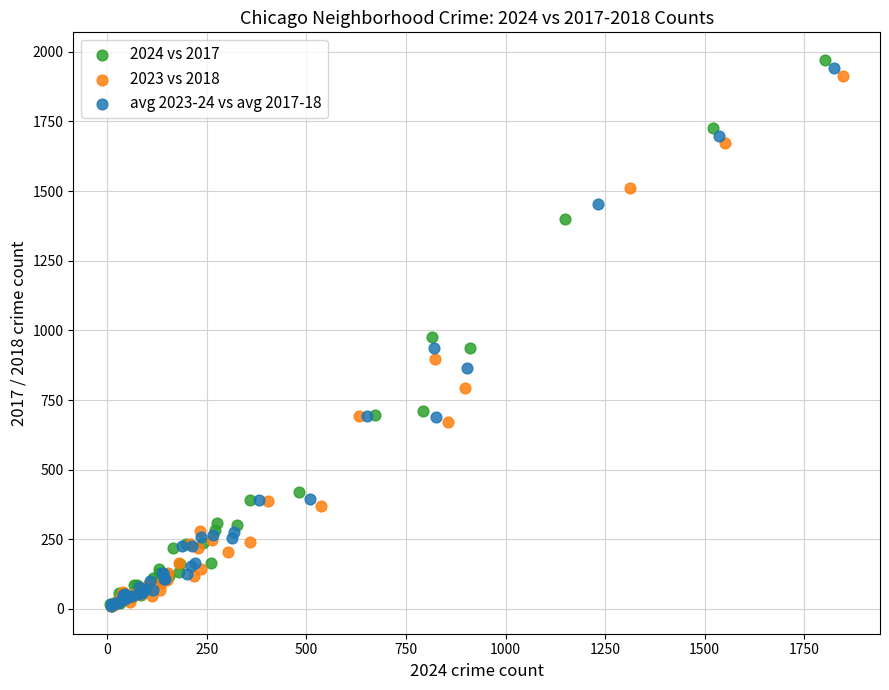

Which series has the largest Y range (max minus min)?

2024 vs 2017